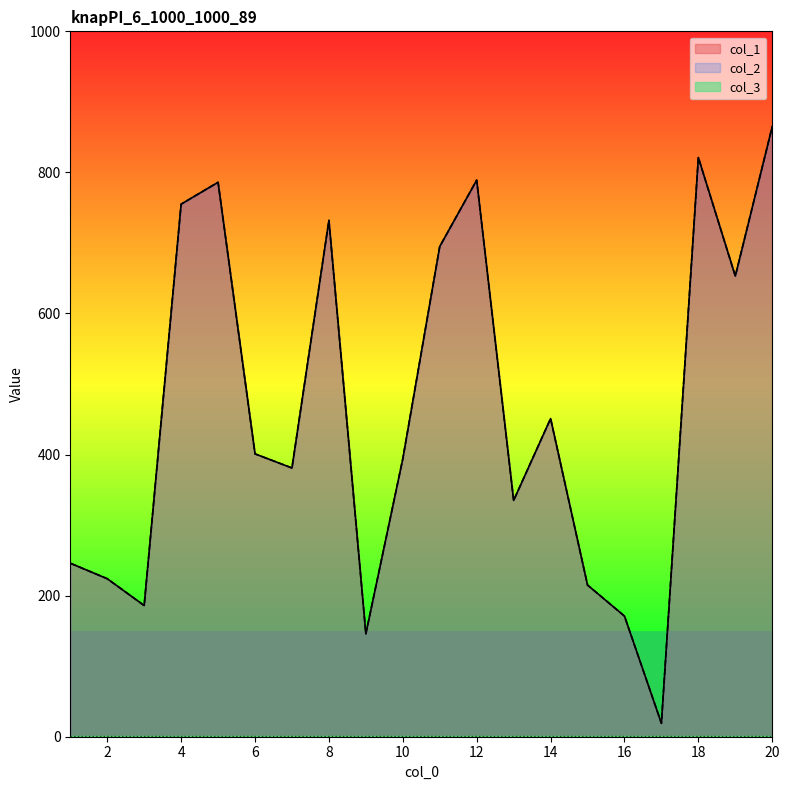

What is the value of the col_1 point at the 18th from the left?

821